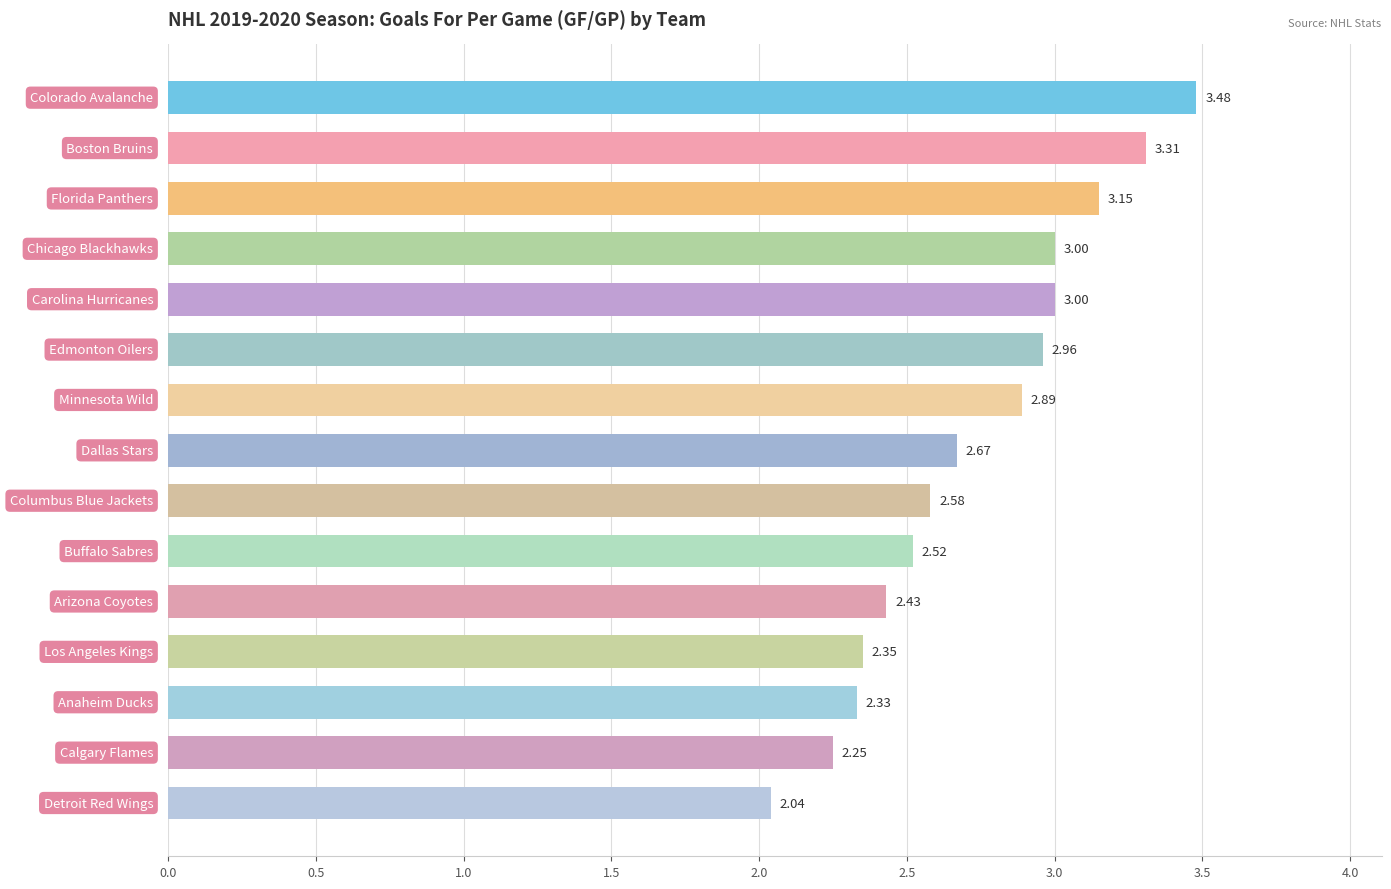

How many data points does each series have?

15